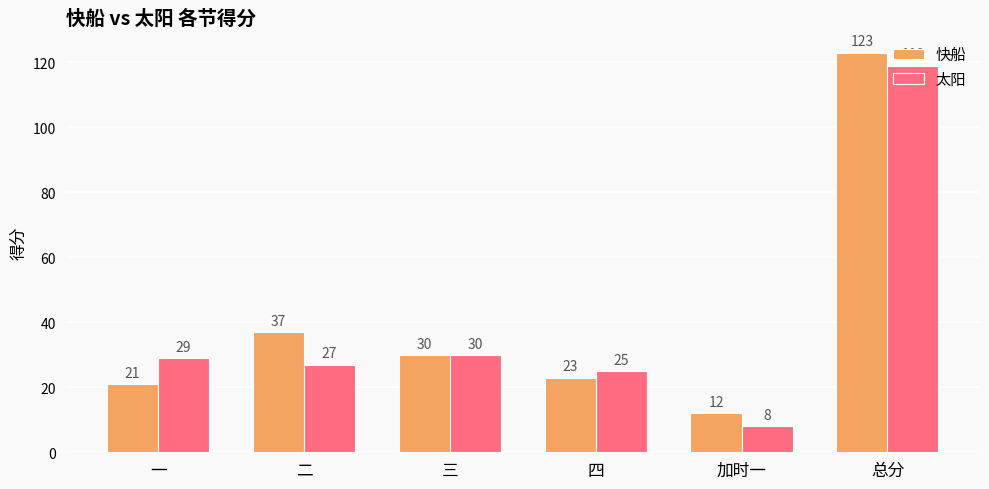

Where is 太阳 nearest to the value 63?

三